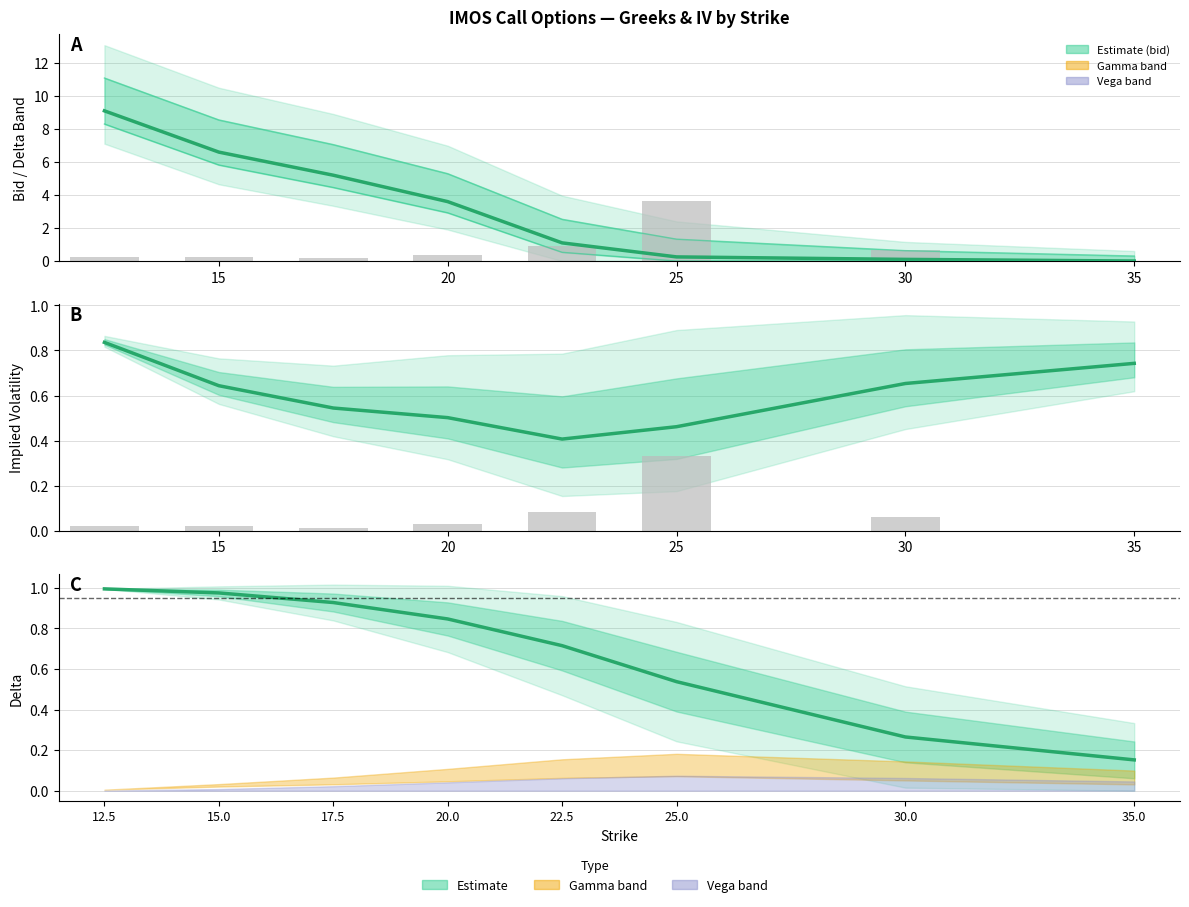

What is the greatest value displayed?

9.1